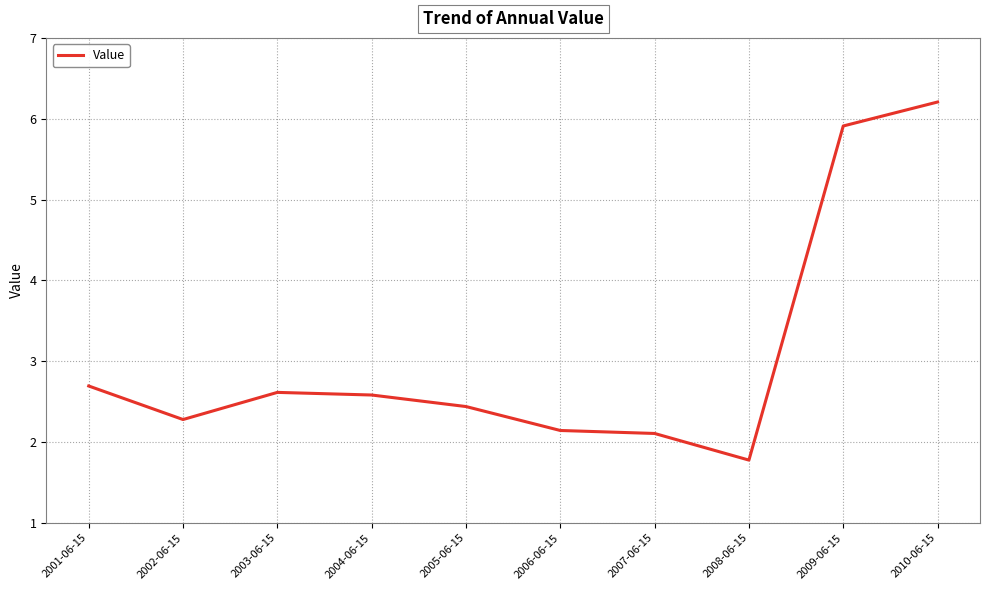

What is the change in value from 2007-06-15 to 2009-06-15?

+3.8